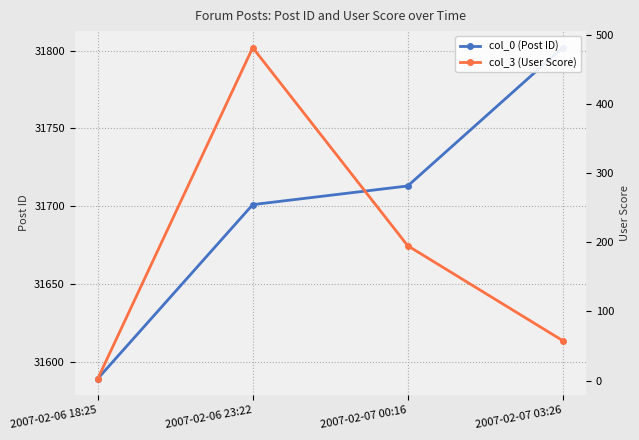

Rank the series by their maximum value, from highest to lowest.

col_0 (Post ID), col_3 (User Score)